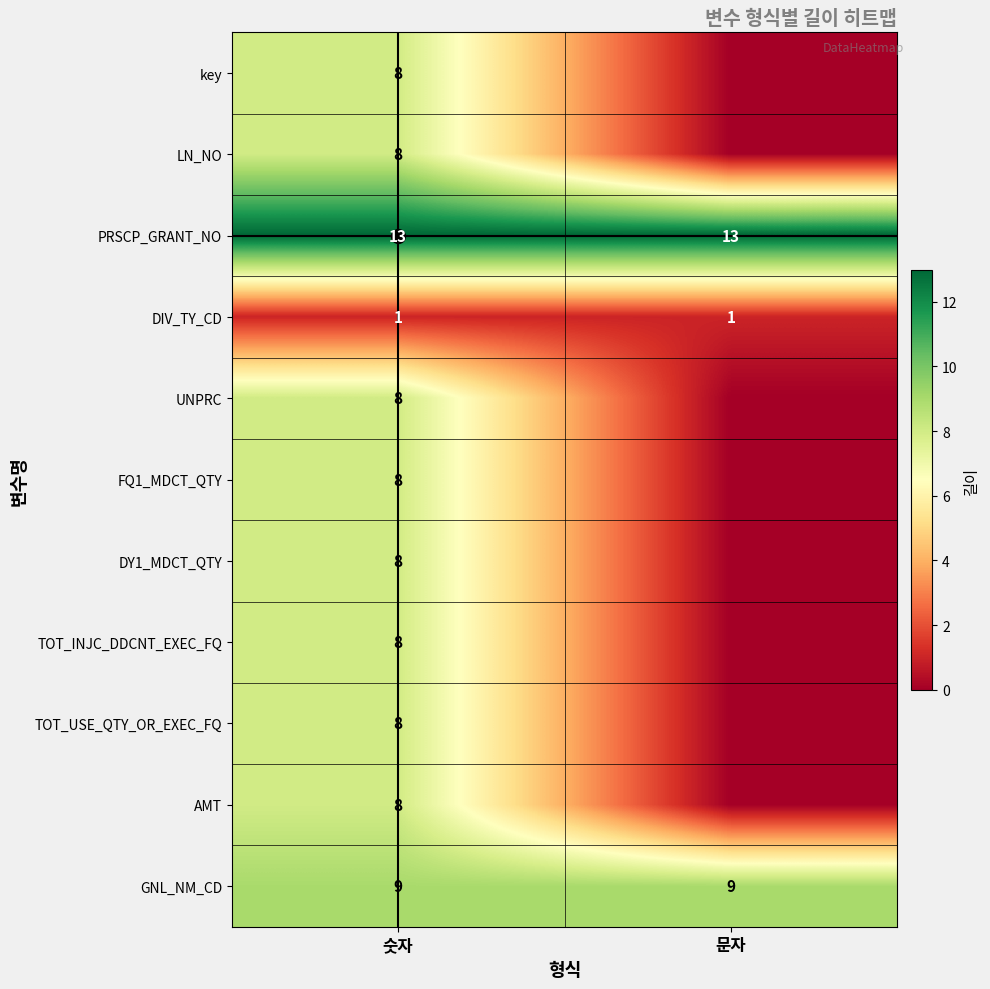

What is the total value across all series at 숫자?

87